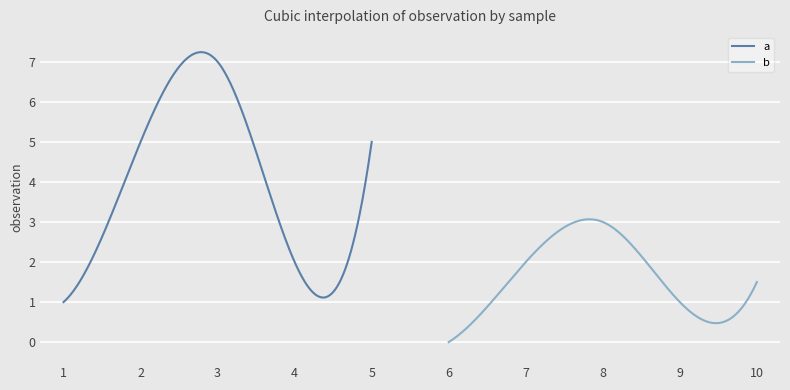

The b series shows -1.1 at 1. True or false?

False